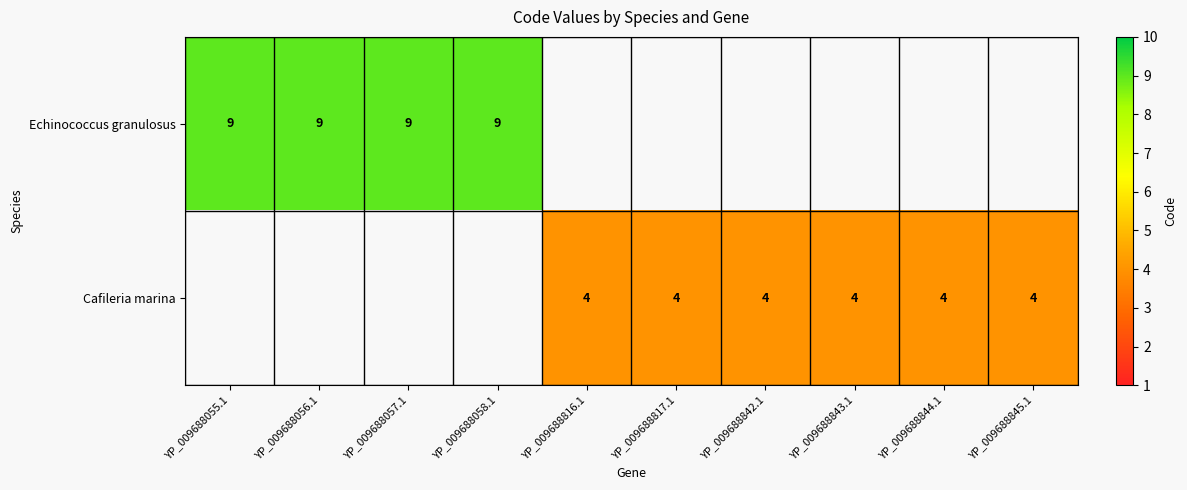

What is the maximum value shown in the chart?

9.0